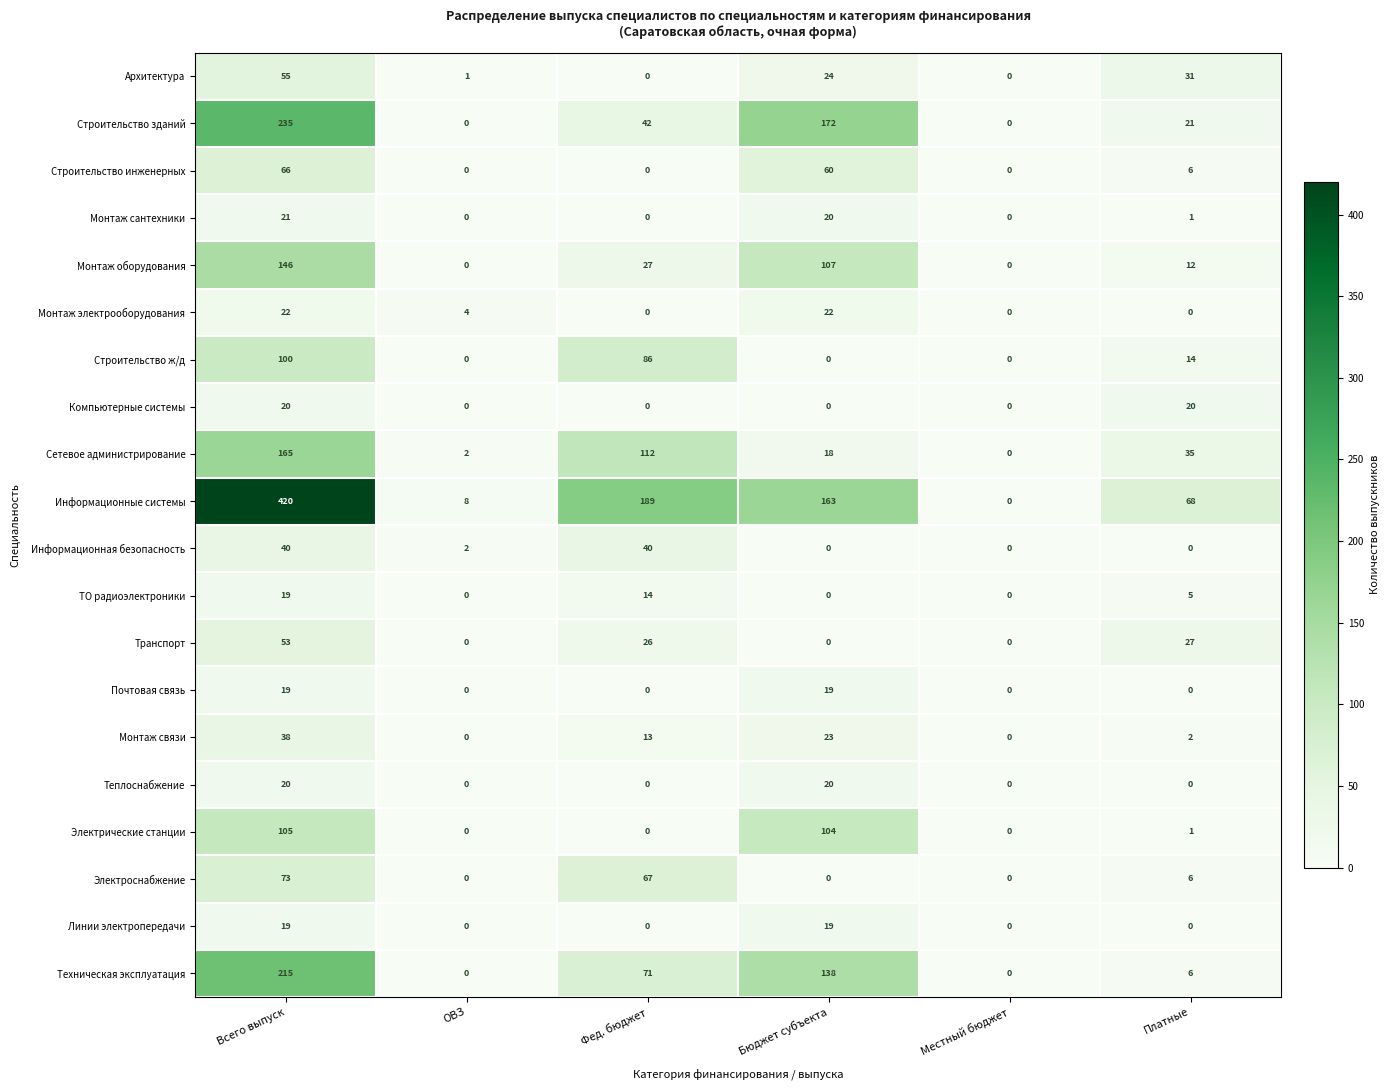

What is the total value across all series at Фед. бюджет?

687